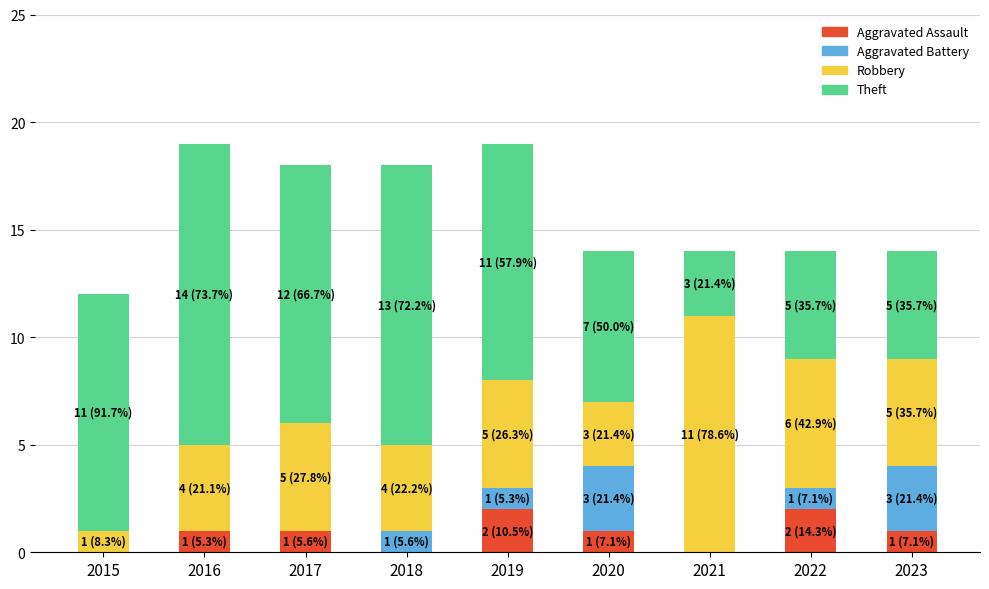

What is the sum of all Aggravated Assault values?

8